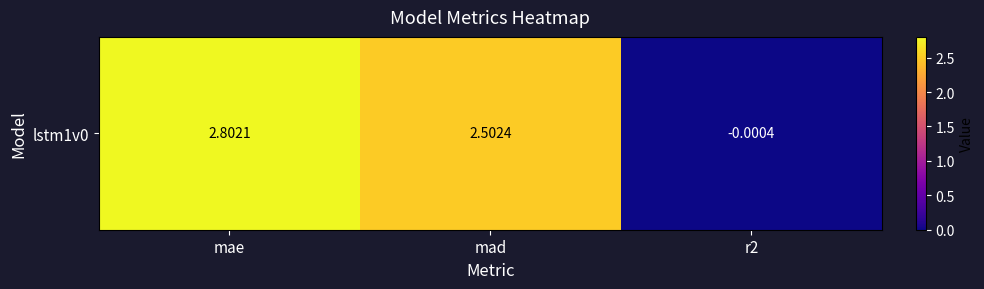

List the labels in order of value, largest first.

mae, mad, r2